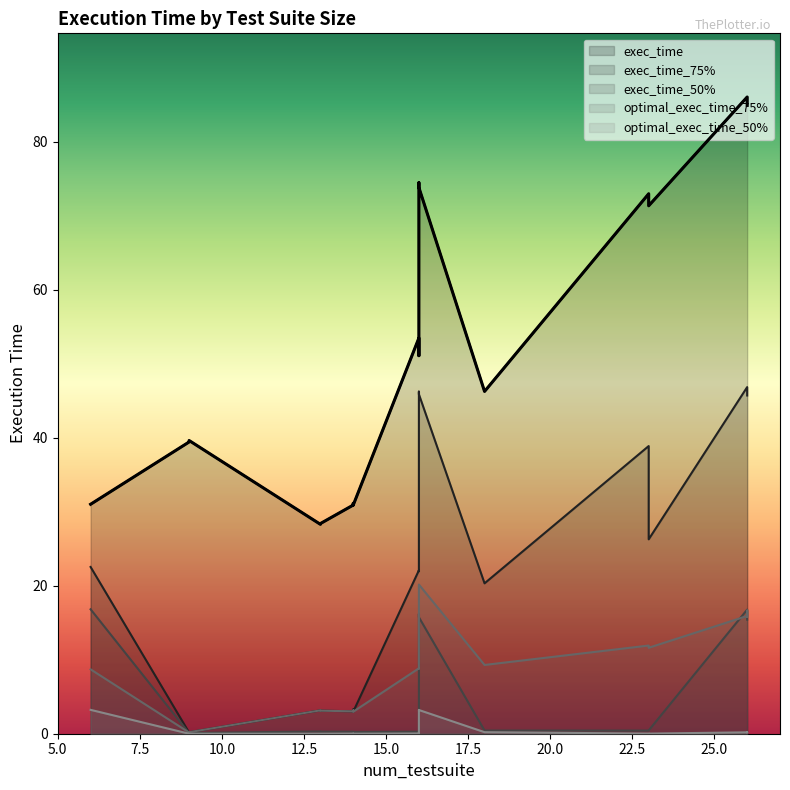

Which category has the highest value in the exec_time series?

26